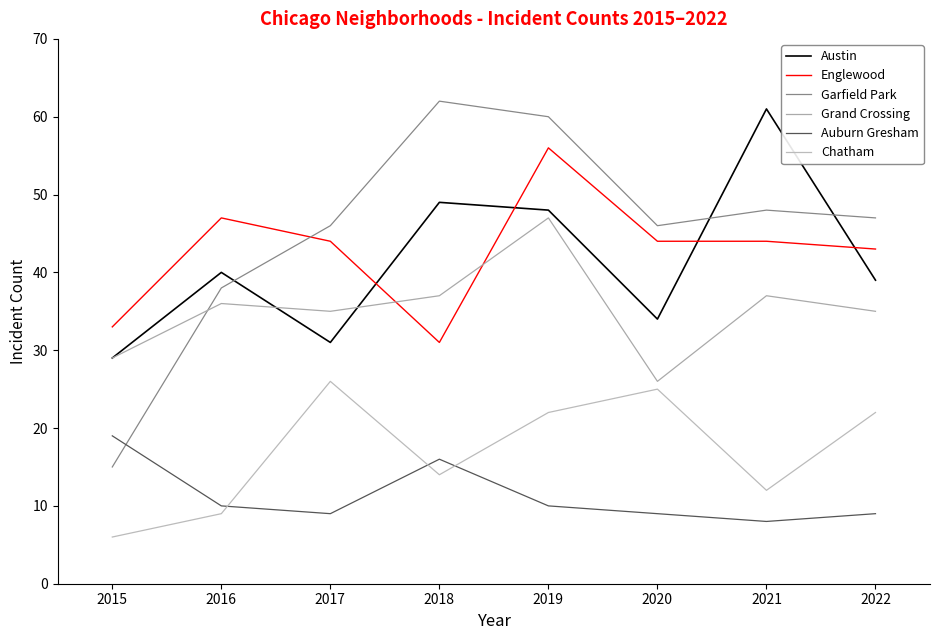

How many distinct data groups are displayed?

6